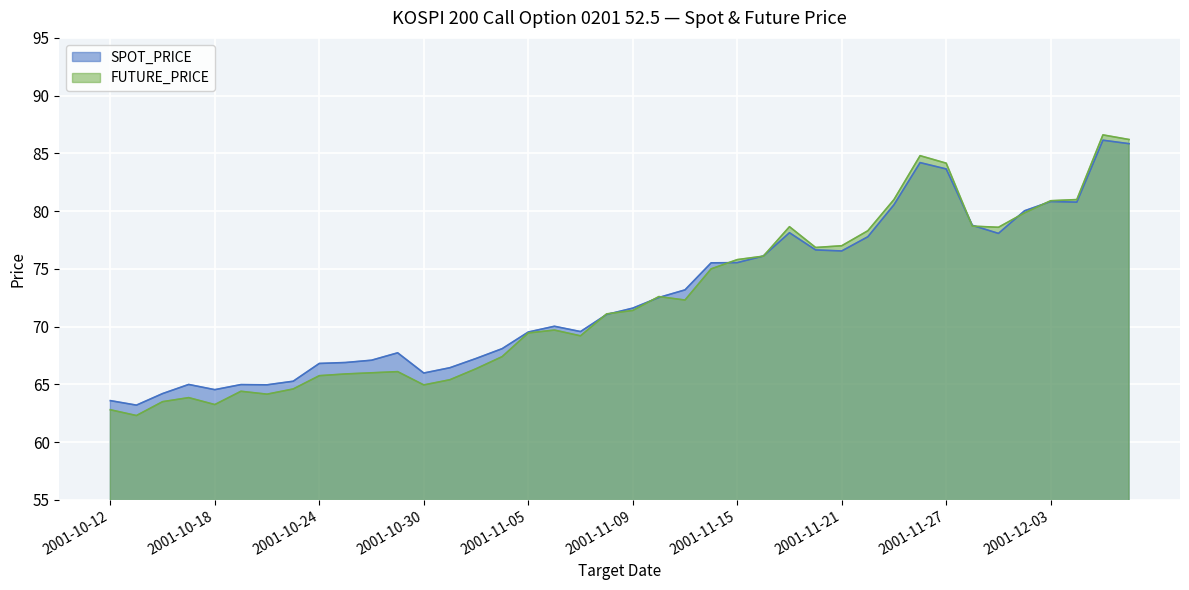

In SPOT_PRICE, how many points are lower than both neighbors (excluding endpoints)?

8